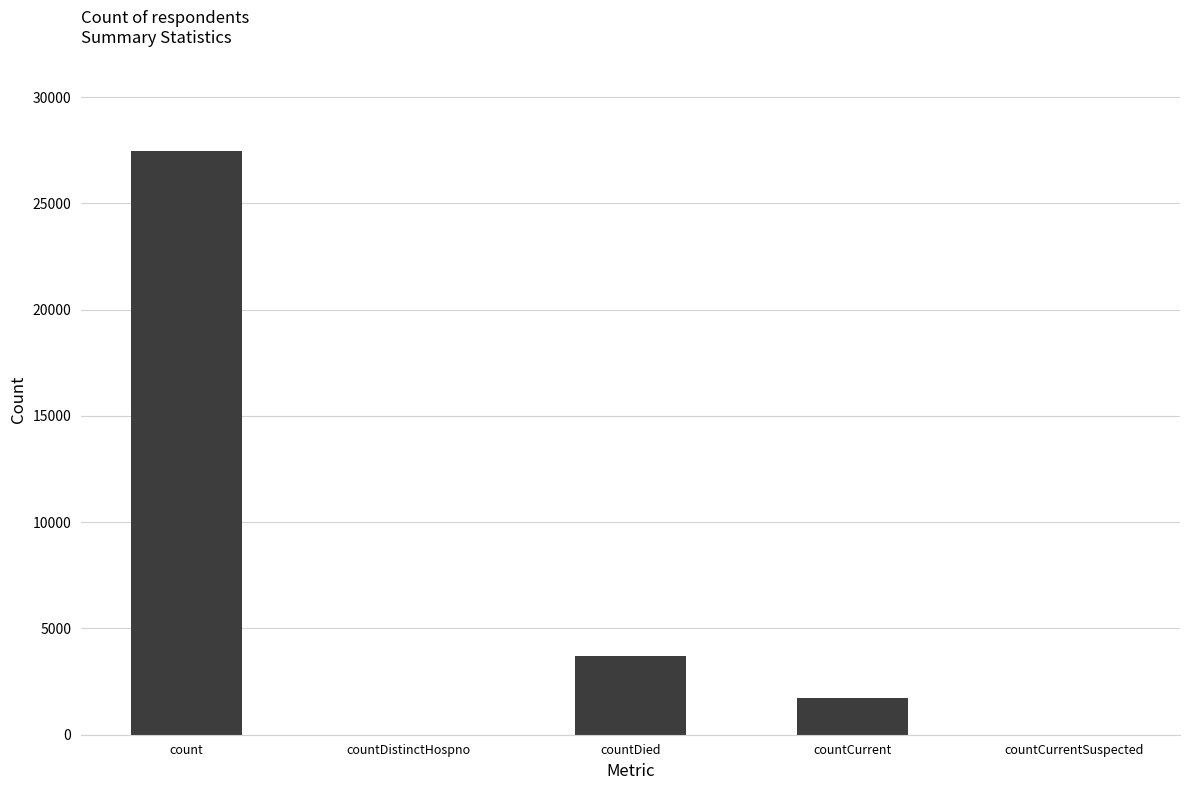

What is the difference between the values at countDied and countDistinctHospno?

3688